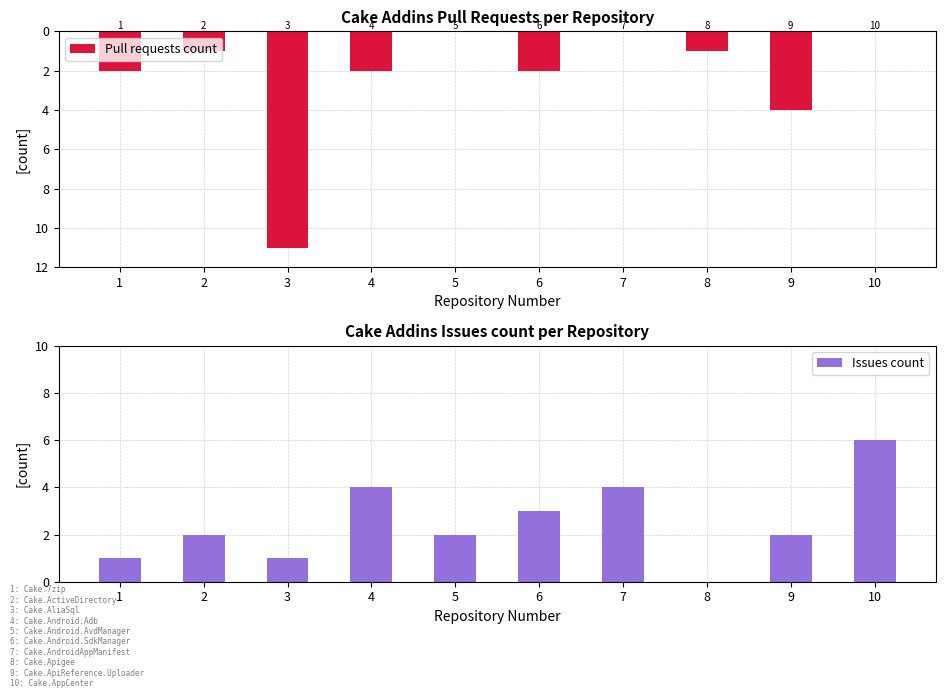

What is the value of the Issues count bar at the 10th from the left?

6